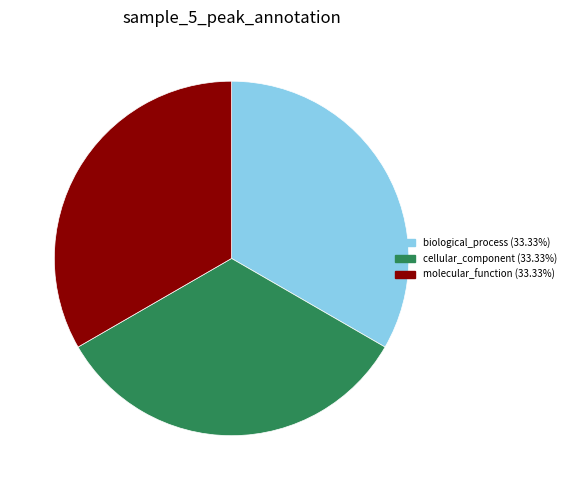

What is the ratio of the value at molecular_function (33.33%) to the value at cellular_component (33.33%)?

1.0